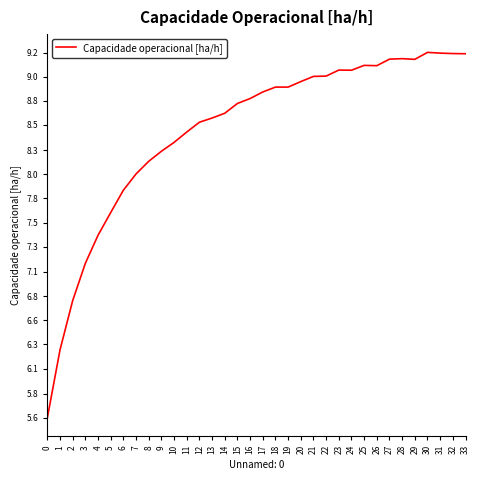

The value at 14 is 8.6. True or false?

True